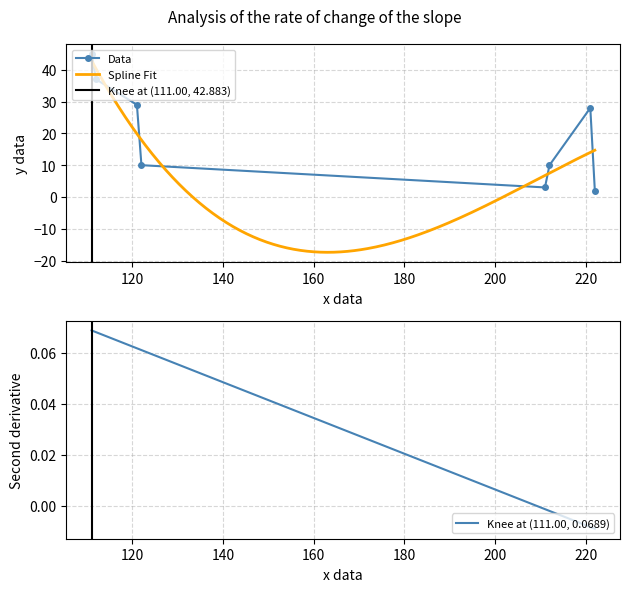

Approximately how many times larger is the value at 112 compared to 122?

3.7